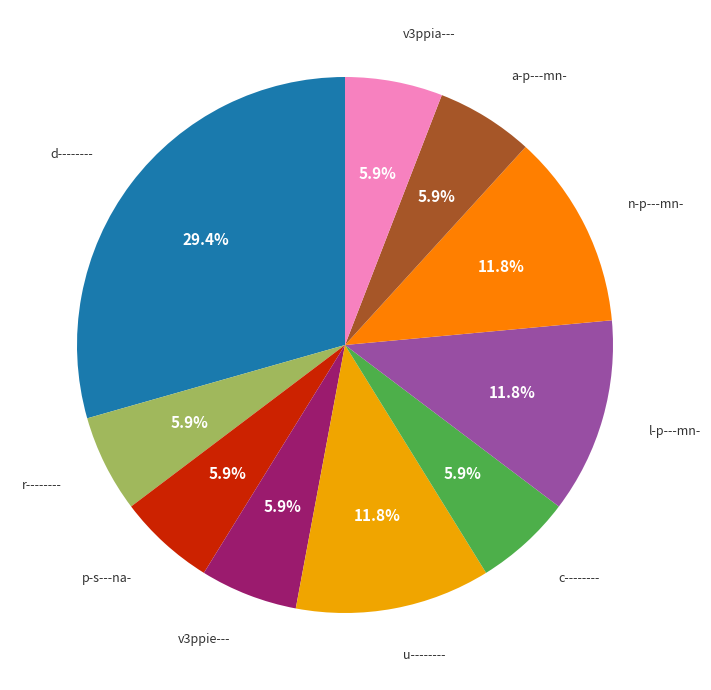

How many segments does this pie chart have?

10